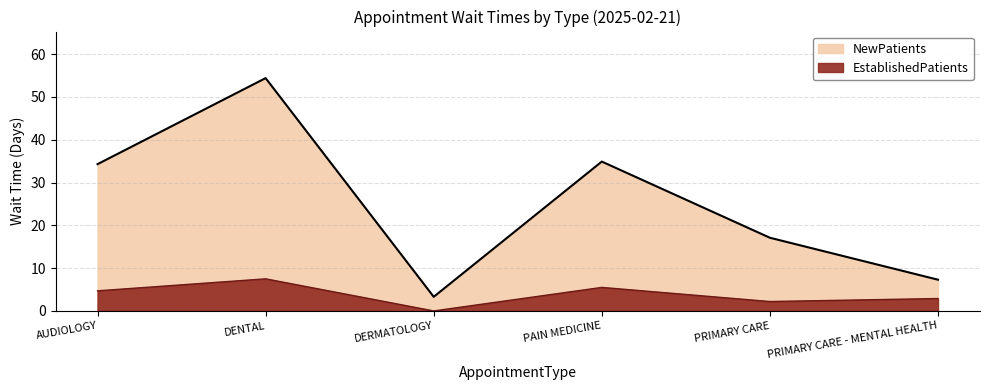

What is the value of the NewPatients point at the 5th from the left?

17.1